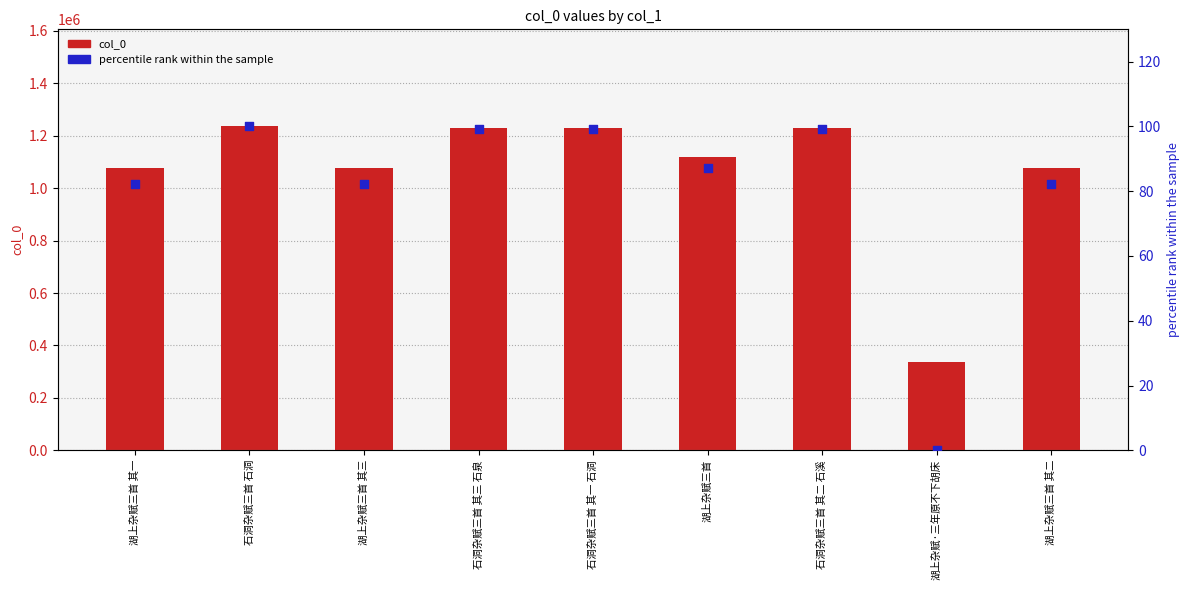

Which series has the largest total across all categories?

col_0